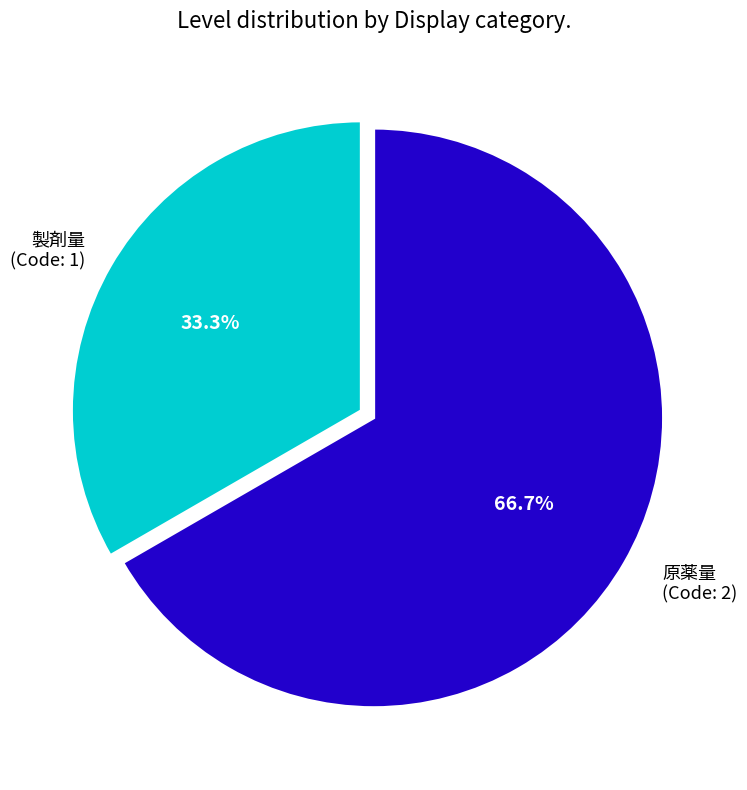

Is there a majority slice in this chart?

Yes